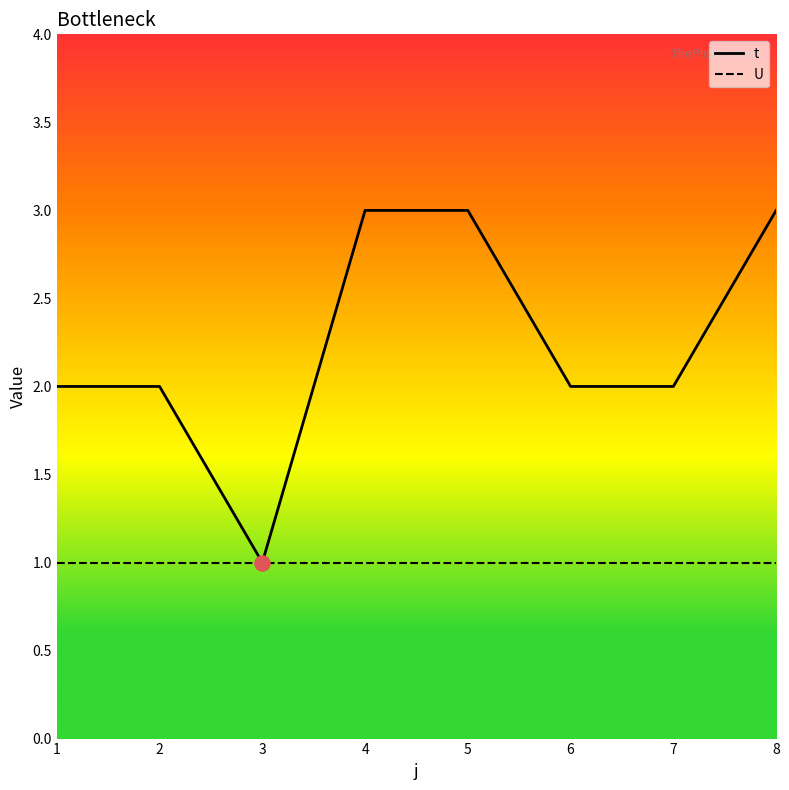

Which series changed the most between 6 and 8?

t